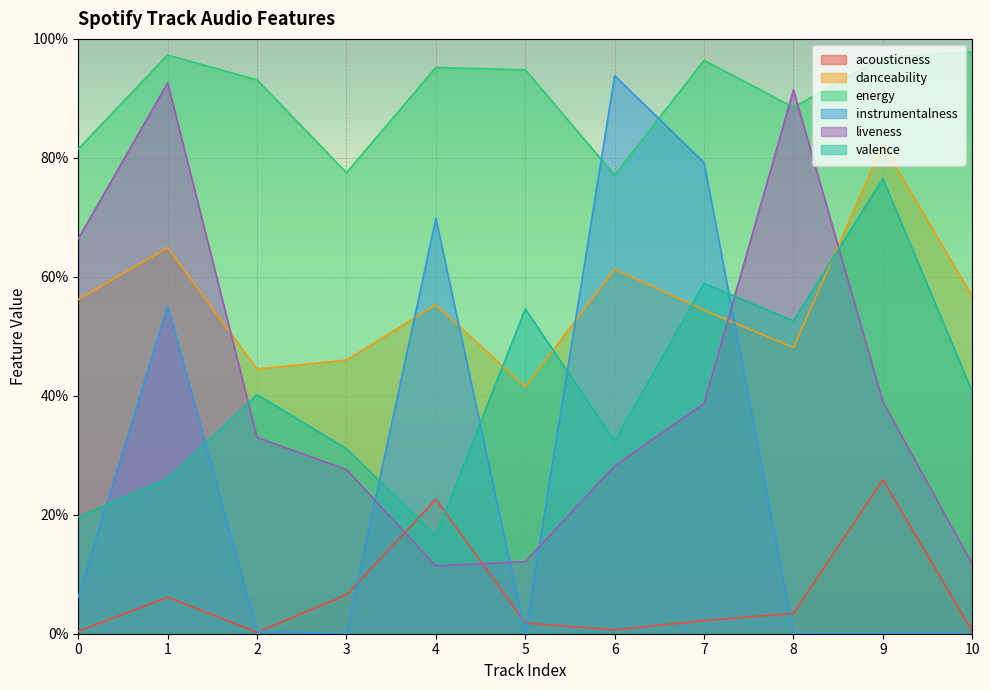

Count the number of data series in this chart.

6